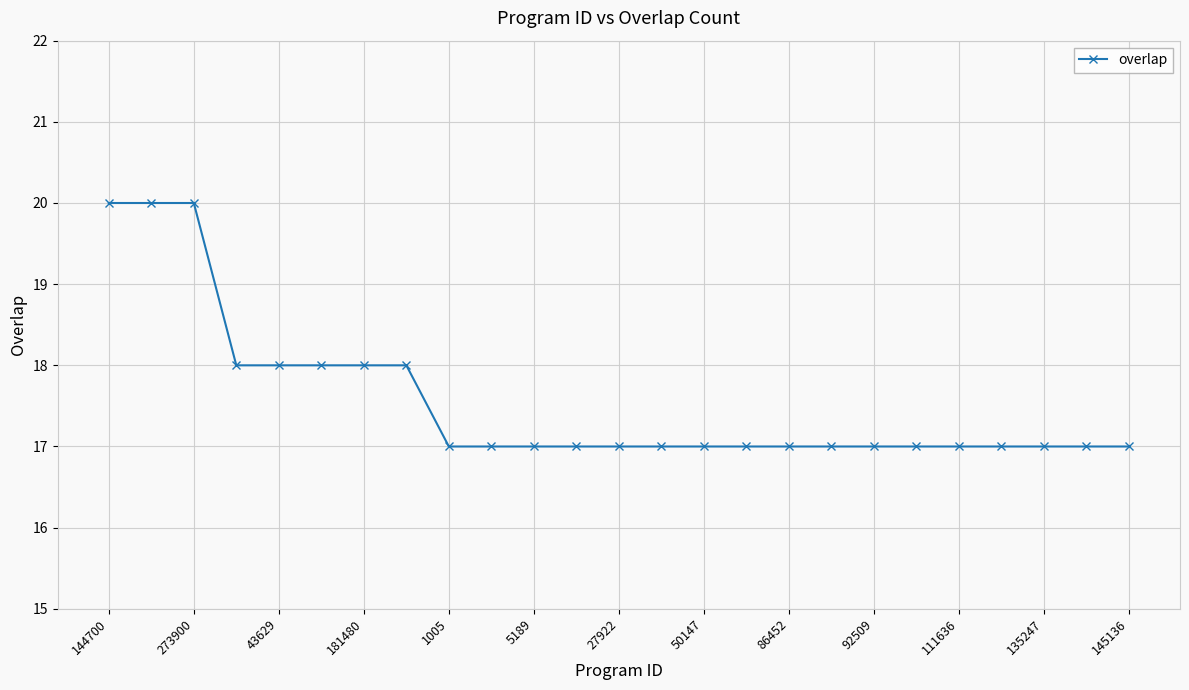

What is the smallest value displayed?

17